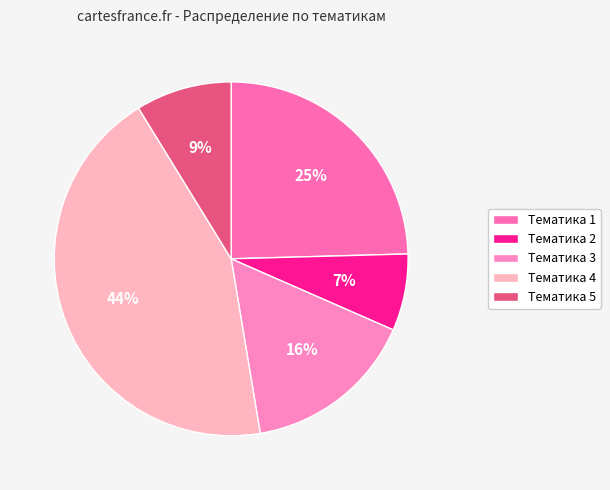

Is there any slice that represents more than half of the pie?

No